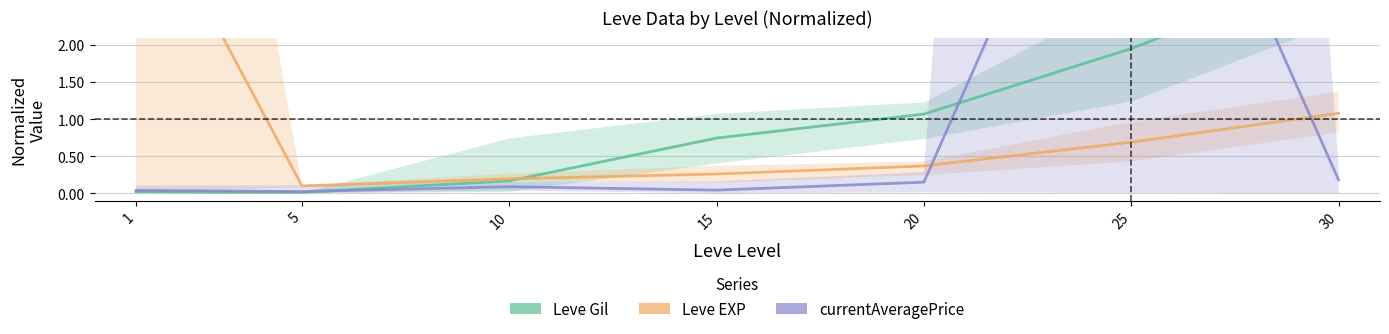

What is the difference between the Leve Gil values at 5 and 30?

3.0